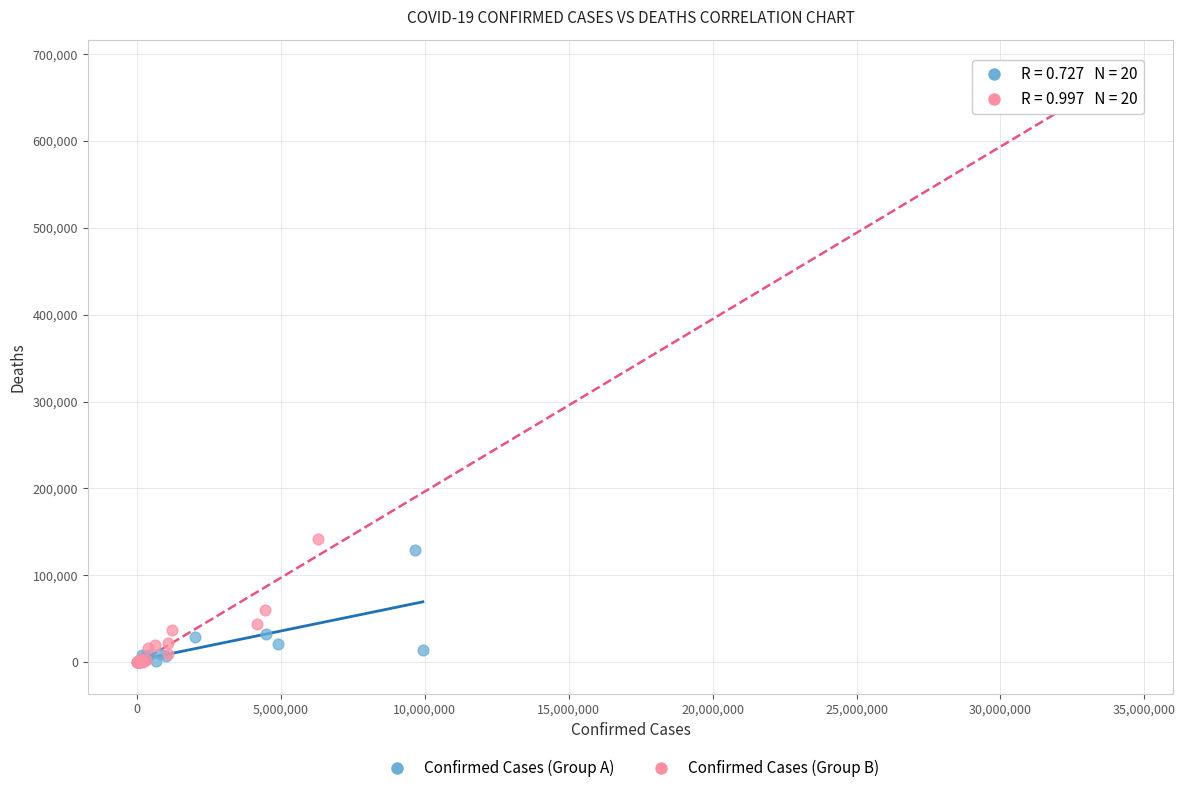

What are all the series names shown in the legend?

Confirmed Cases (Group A), Confirmed Cases (Group B)